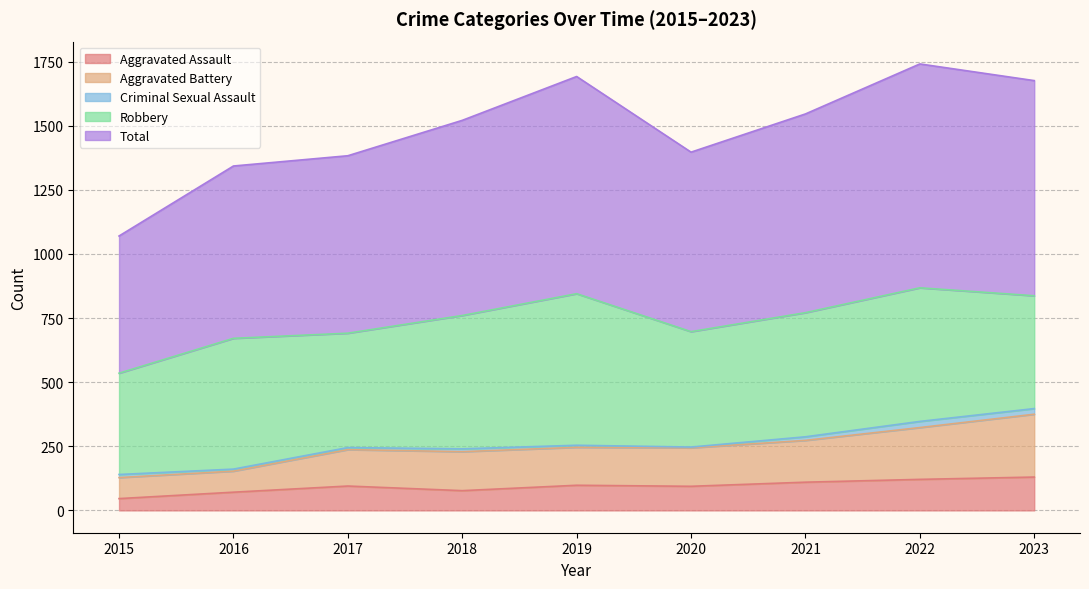

Is the value of Aggravated Assault at 2015 greater than the value of Aggravated Battery at 2015?

No